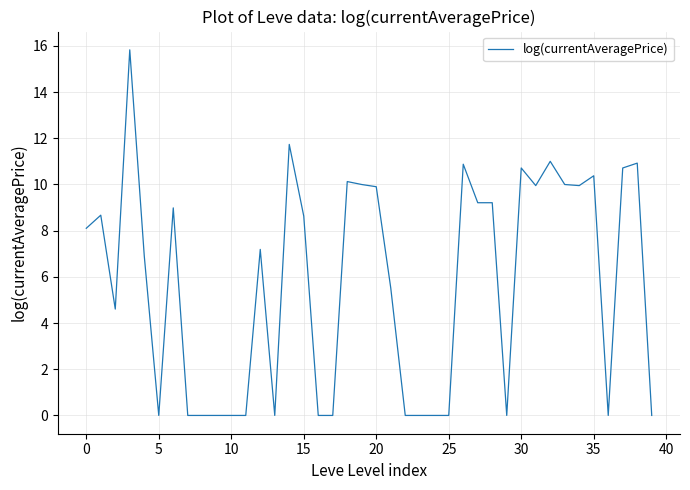

What is the difference between the maximum and minimum values?

15.8